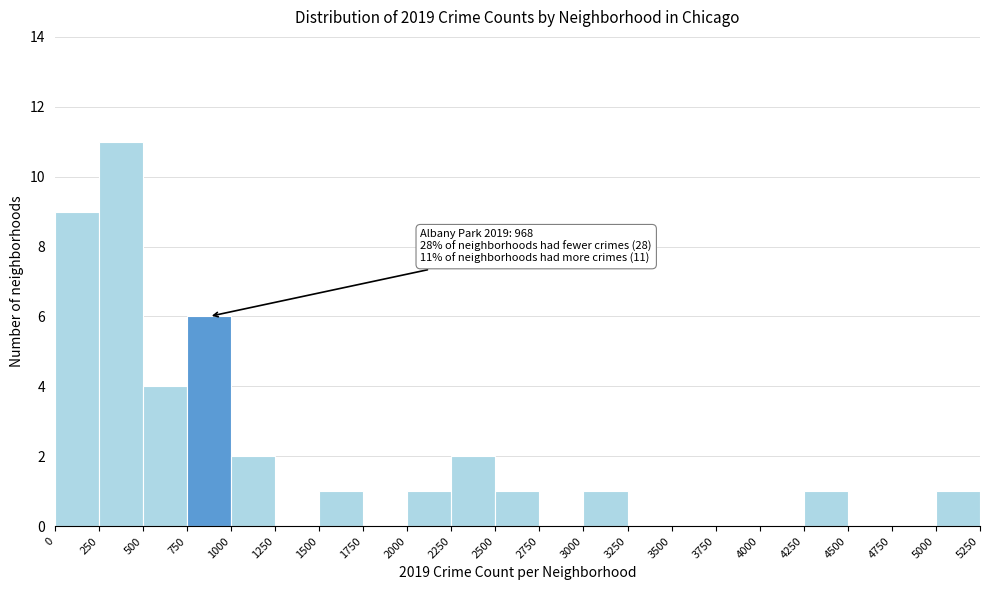

Over which range of the x-axis is the bar tallest?

250 to 500